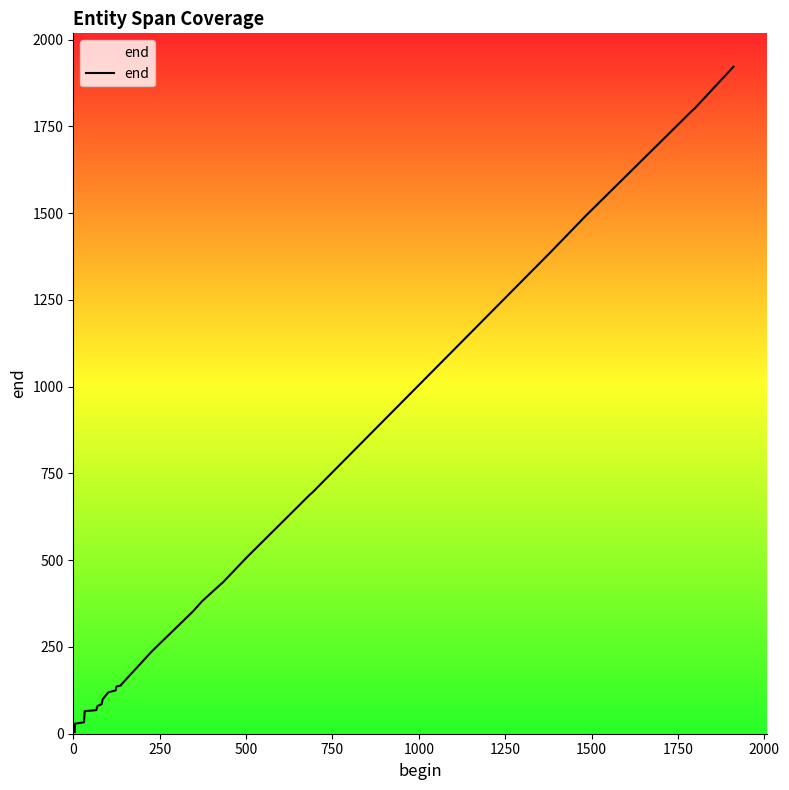

How many series are shown in this chart?

1